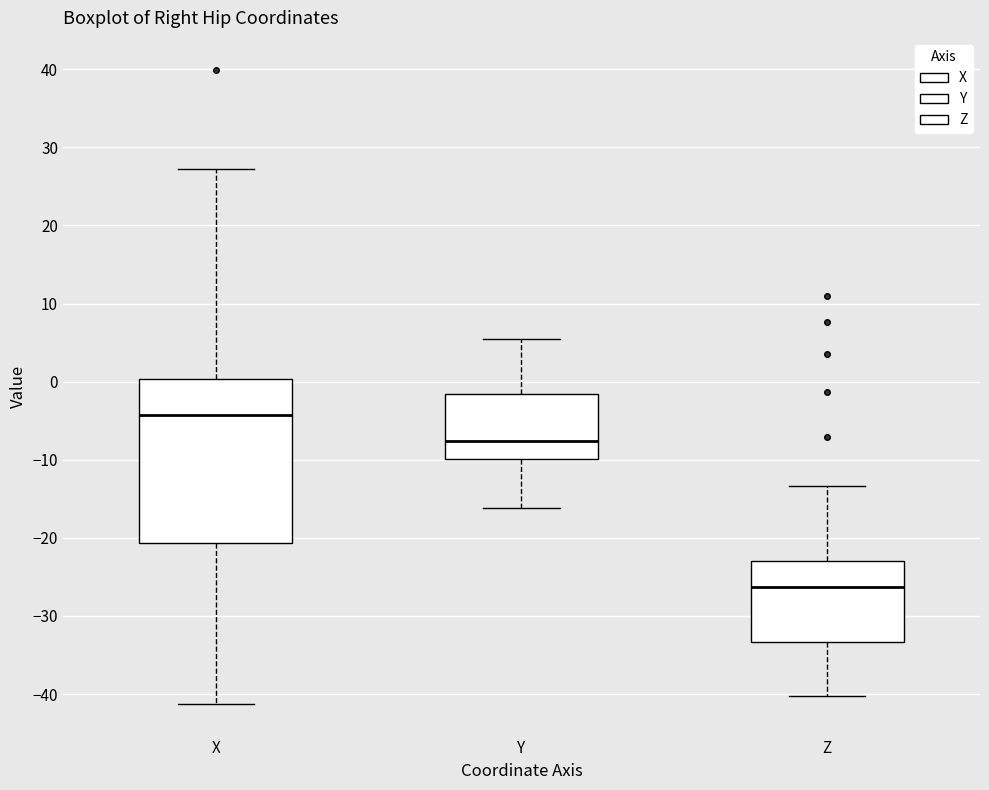

Which box's median line is the highest?

X